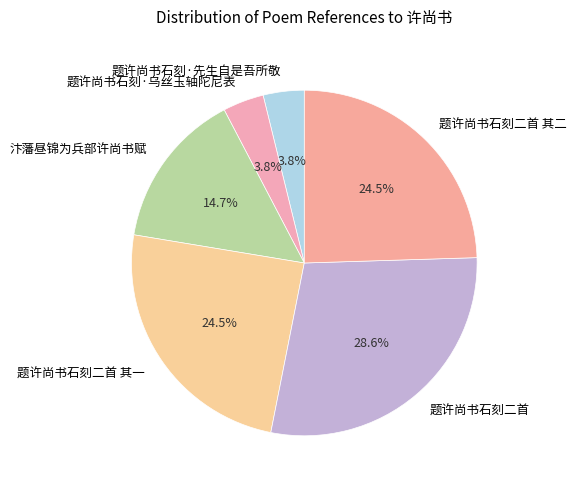

What is the ratio of the value at 题许尚书石刻·先生自是吾所敬 to the value at 汴藩昼锦为兵部许尚书赋?

0.3